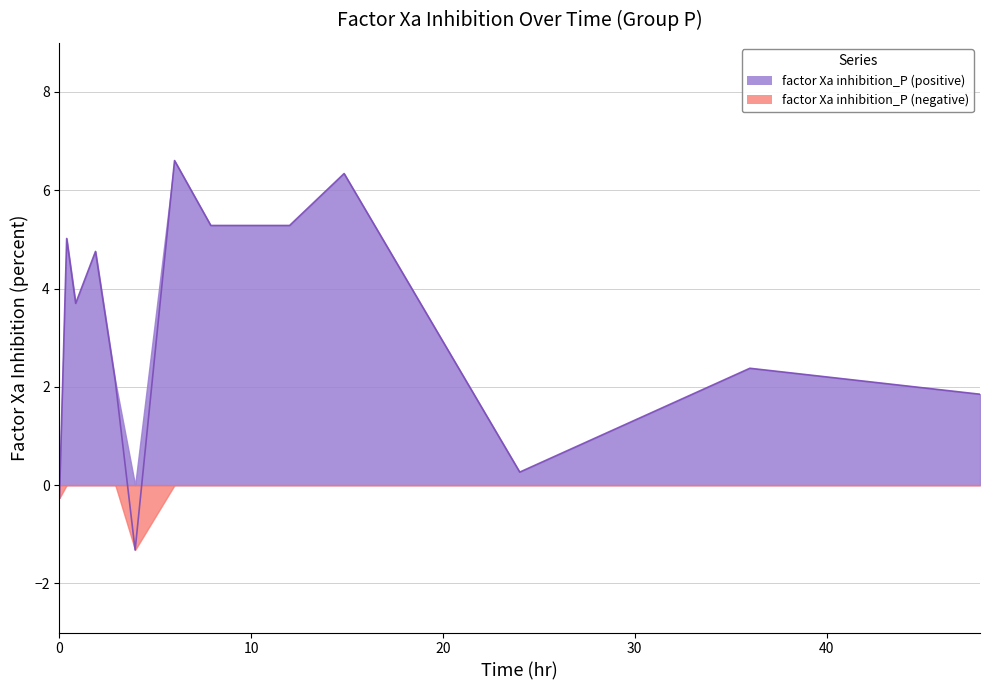

Is it true that the value at 0.375733855185908 is 5.0?

True